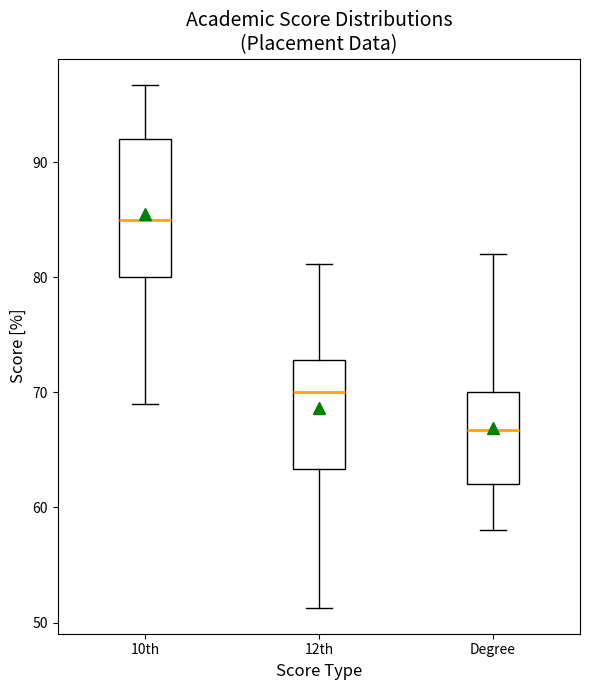

Where does the lower whisker of the box for 12th end on the y-axis? The values are not printed on the chart, so give them approximately, as read against the axis.

51